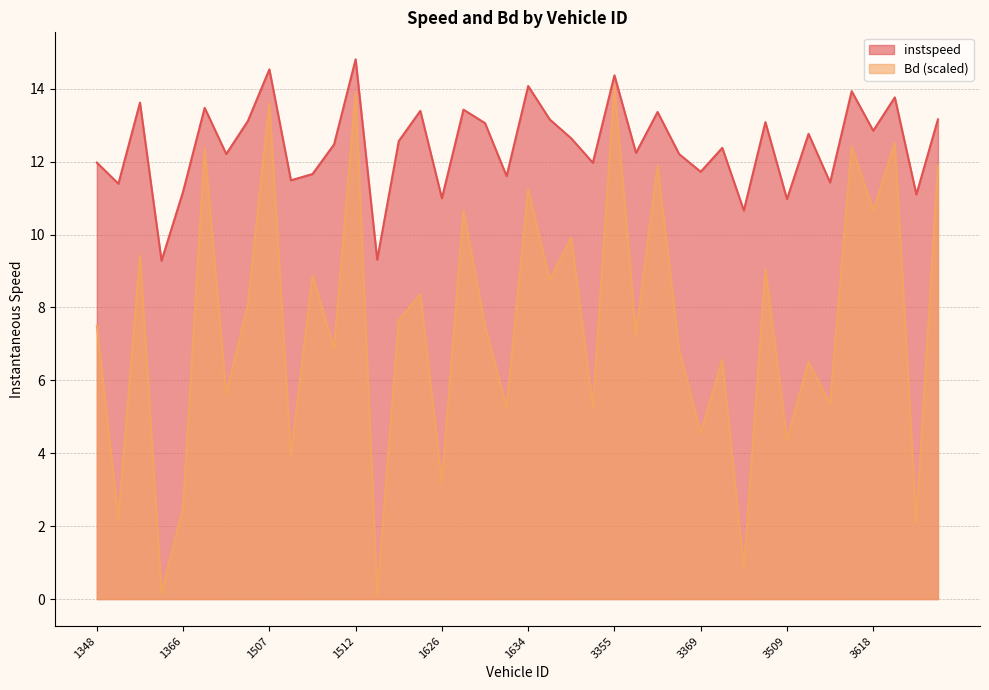

True or false: Bd and instspeed intersect in this chart.

False